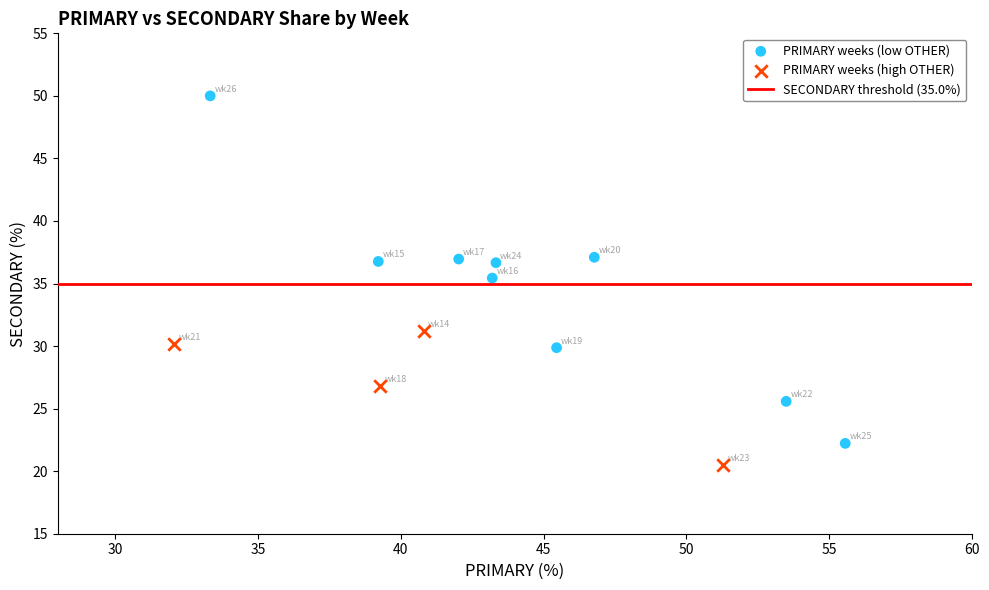

Which series reaches the minimum Y coordinate?

PRIMARY weeks (high OTHER)